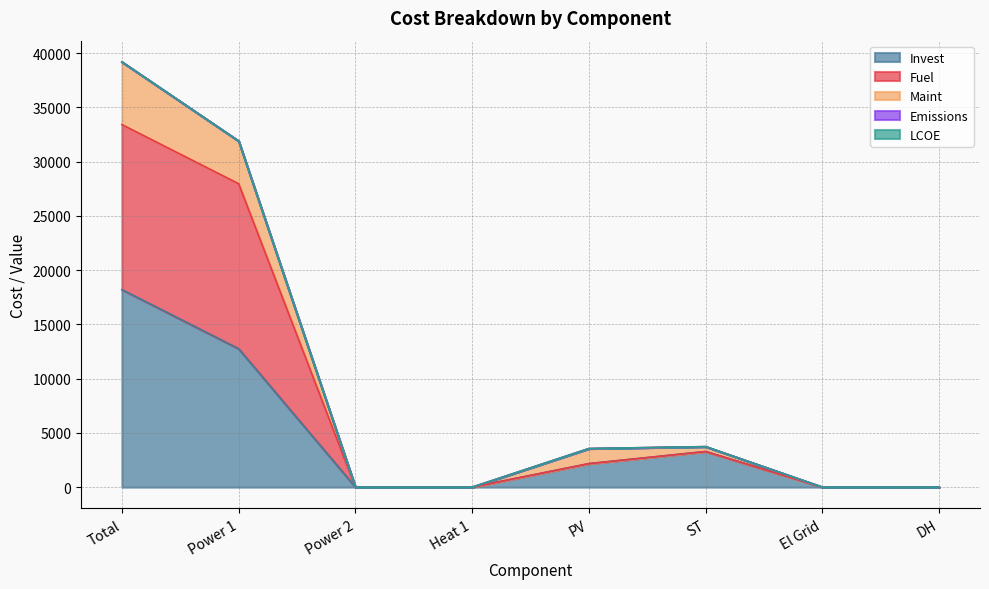

At which category is the sum across all series the highest?

Total